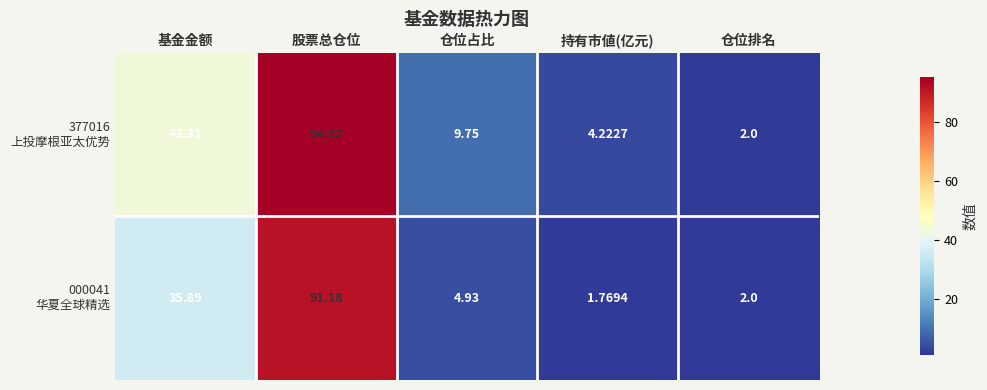

Which label corresponds to the smallest value in the chart?

持有市値(亿元)